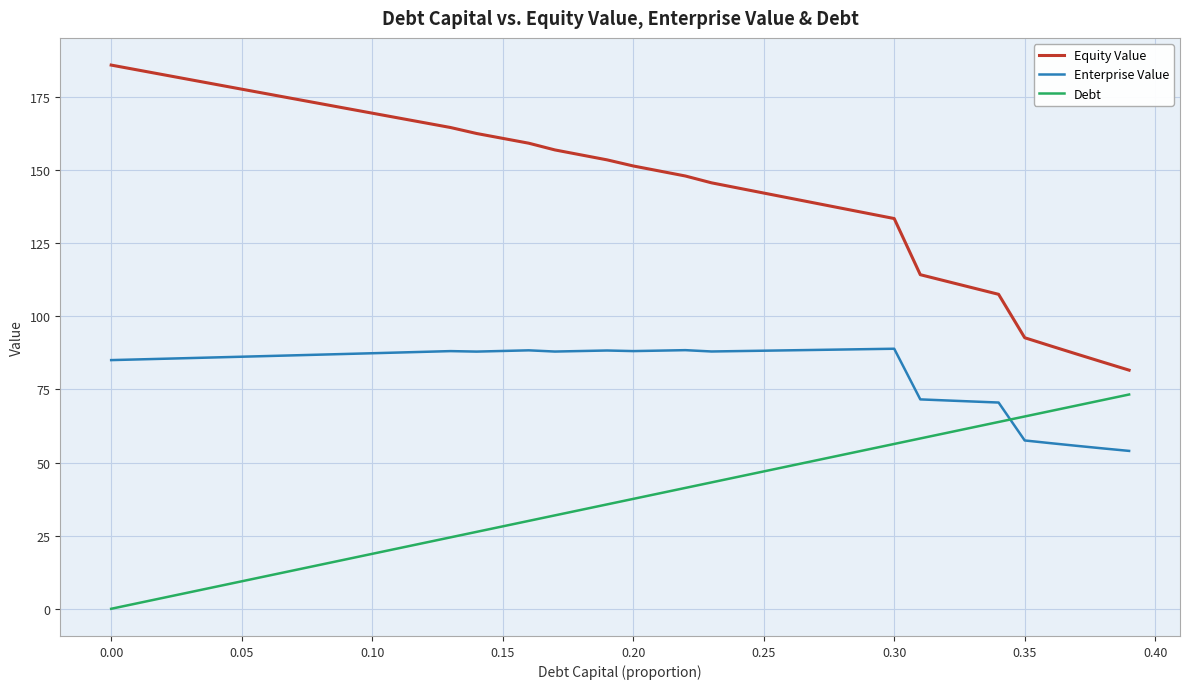

How many lines are shown in the chart?

3